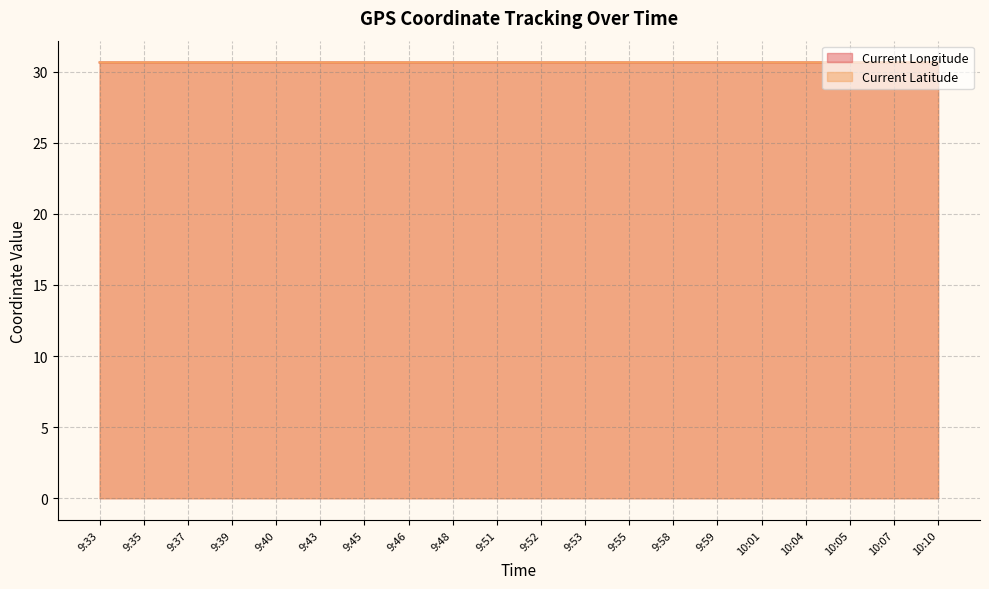

Reading left to right, list all the values displayed in this chart.

Current Longitude: 9:33=30.6	9:35=30.6	9:37=30.6	9:39=30.6	9:40=30.6	9:43=30.6	9:45=30.6	9:46=30.6	9:48=30.6	9:51=30.6	9:52=30.6	9:53=30.6	9:55=30.6	9:58=30.6	9:59=30.6	10:01=30.6	10:04=30.6	10:05=30.6	10:07=30.6	10:10=30.6
Current Latitude: 9:33=30.6	9:35=30.6	9:37=30.6	9:39=30.6	9:40=30.6	9:43=30.6	9:45=30.6	9:46=30.6	9:48=30.6	9:51=30.6	9:52=30.6	9:53=30.6	9:55=30.6	9:58=30.6	9:59=30.6	10:01=30.6	10:04=30.6	10:05=30.6	10:07=30.6	10:10=30.6